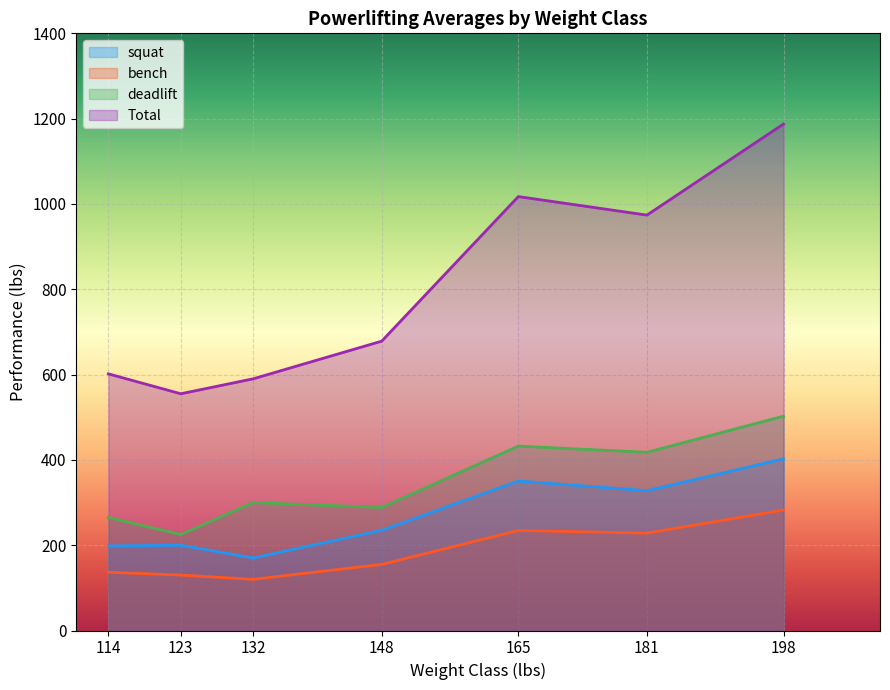

Count the number of categories in the chart.

7